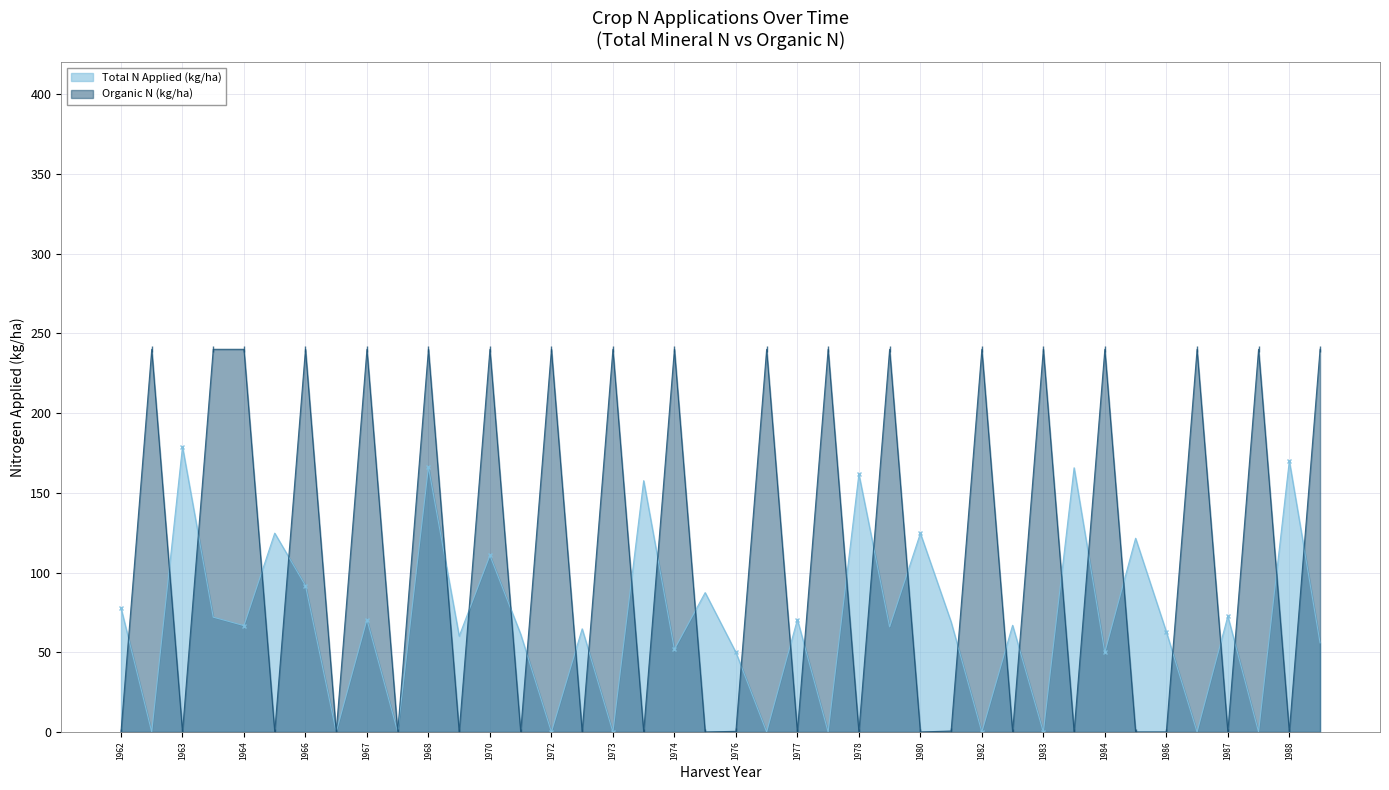

What is the difference between the Organic N (kg/ha) values at 1977 and 1963?

0.0